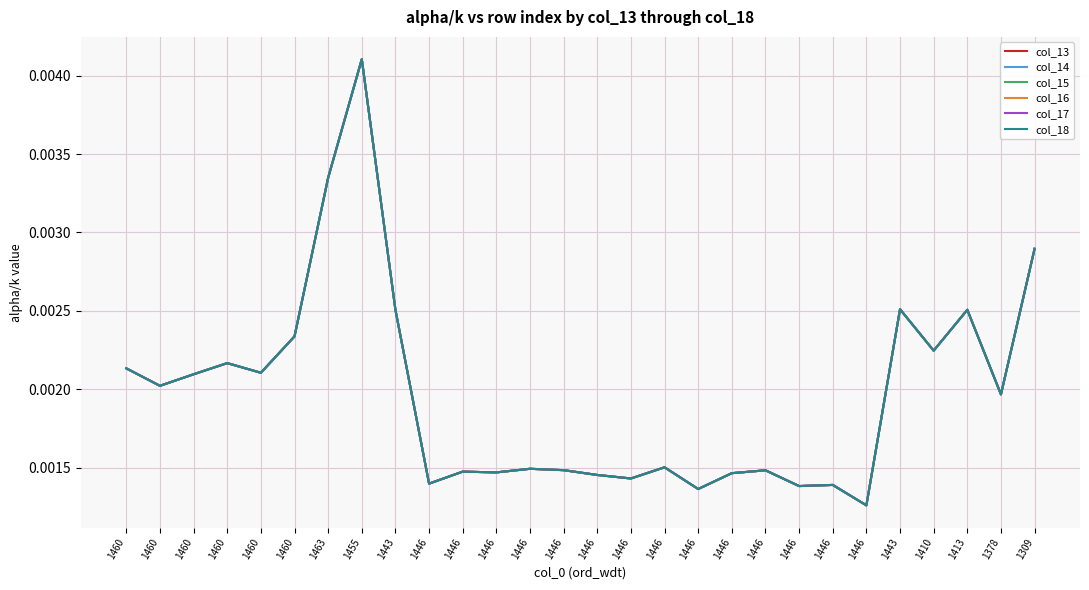

True or false: col_15 and col_16 cross at least once.

False